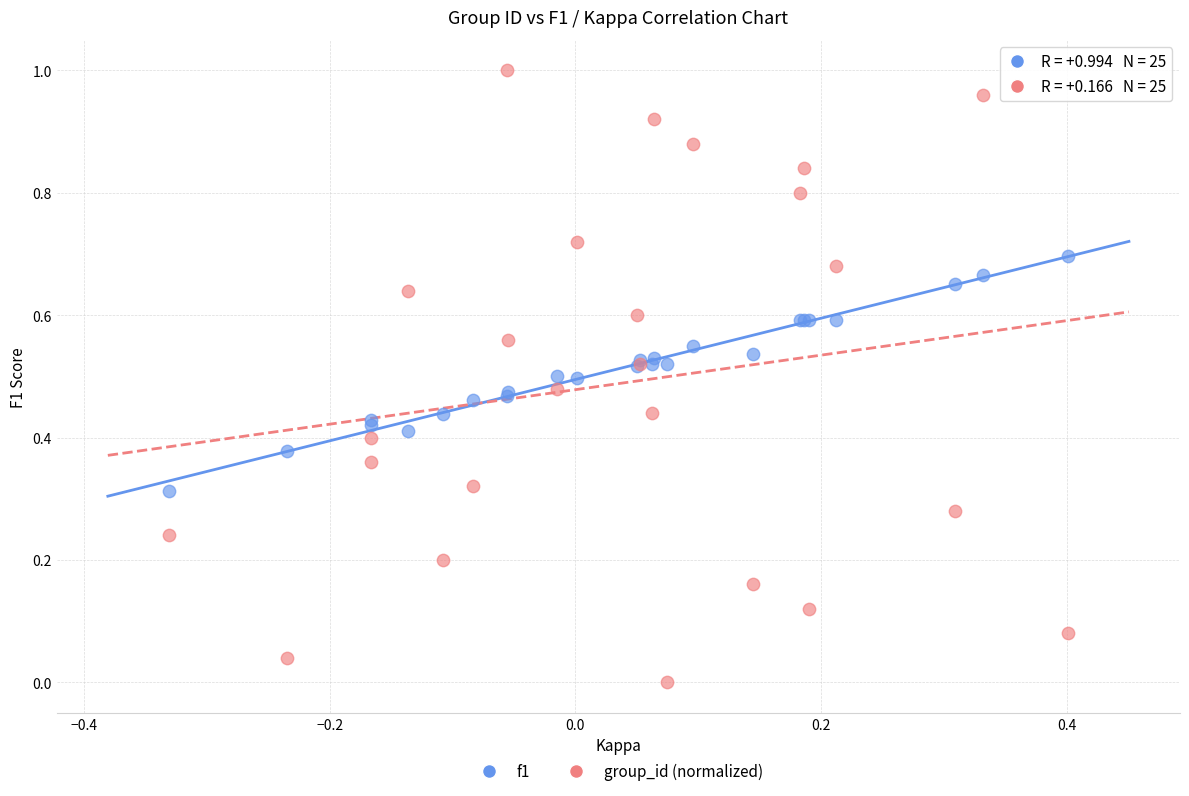

Which series reaches the maximum Y coordinate?

group_id (normalized)